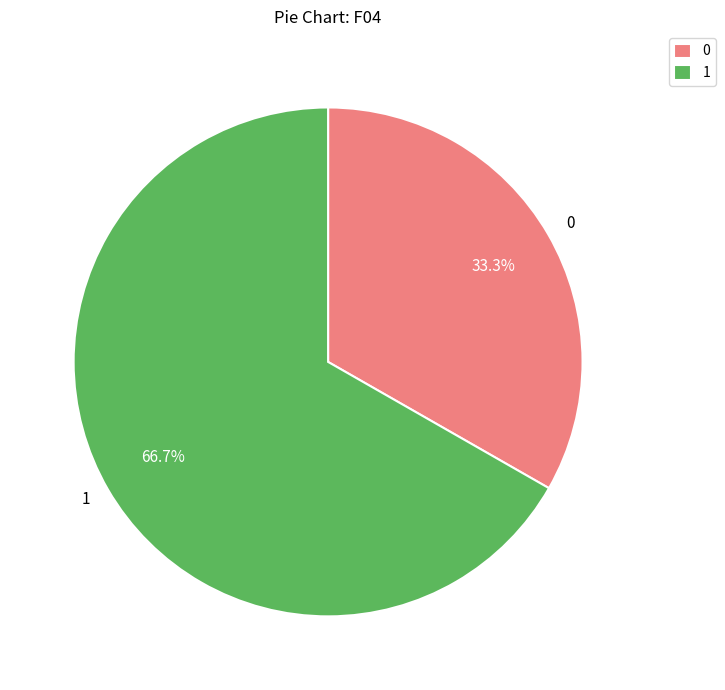

Is there any slice that represents more than half of the pie?

Yes